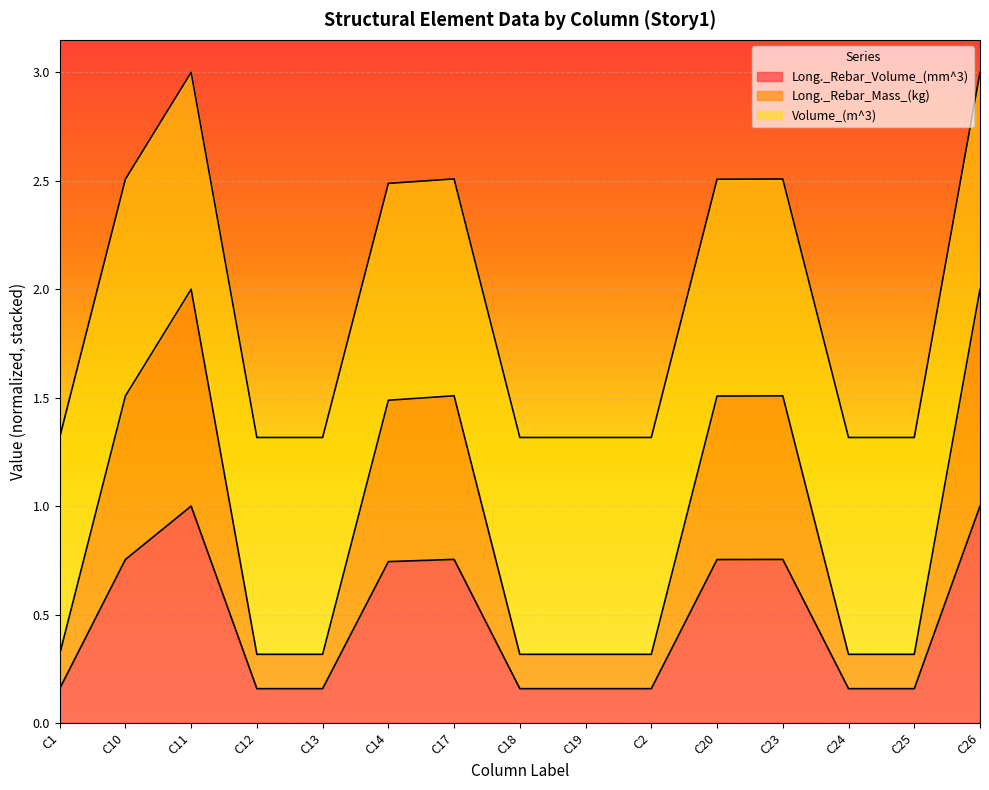

Between C11 and C13, which series saw the biggest shift?

Long._Rebar_Mass_(kg)